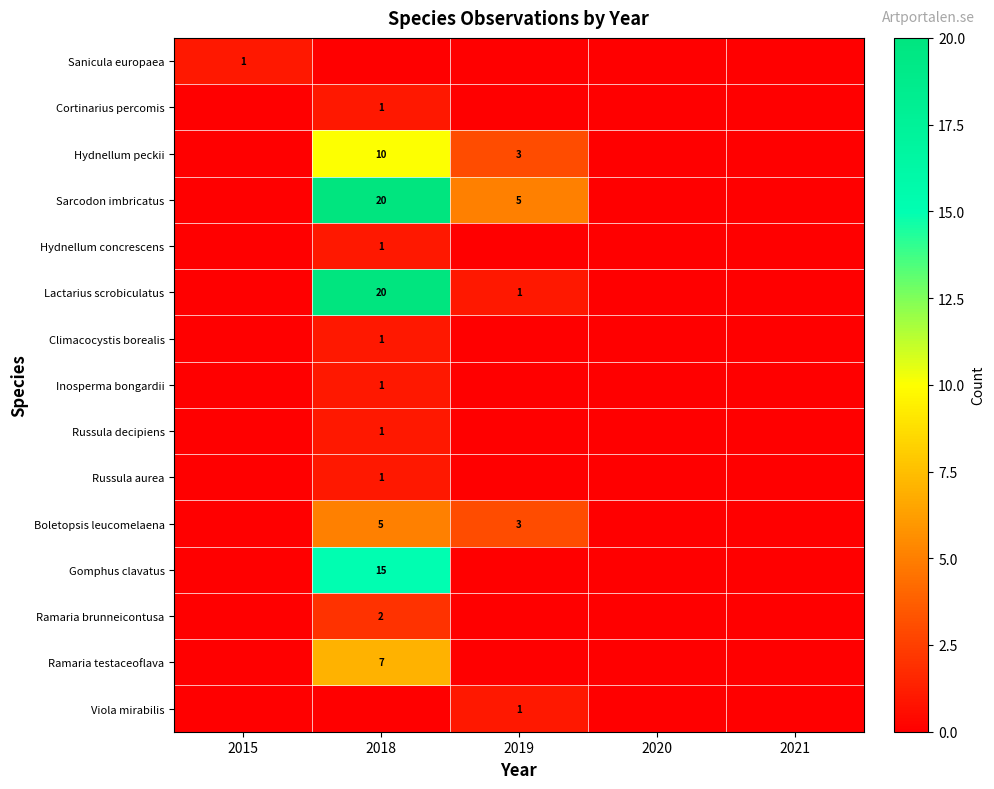

The value of Cortinarius percomis at 2018 is 0. True or false?

False